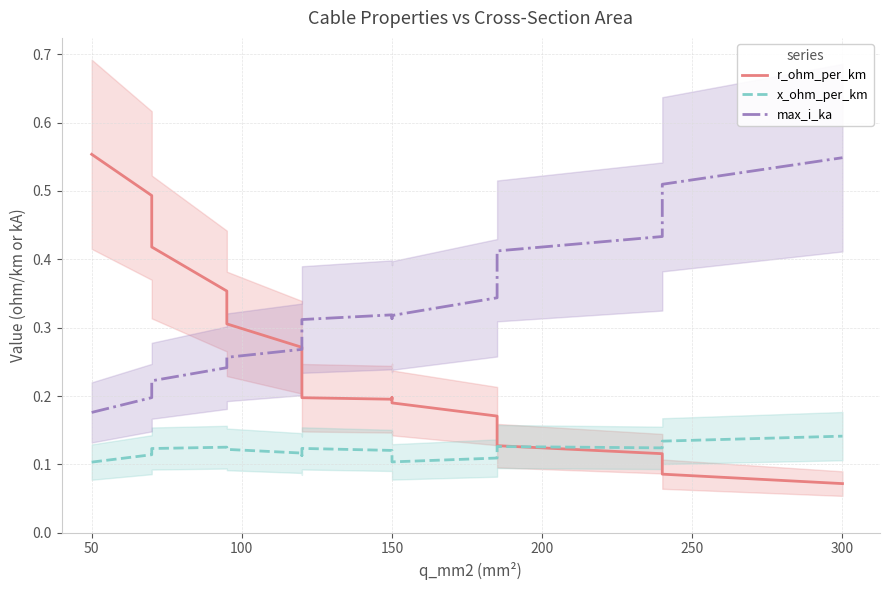

How many data points does each series have?

19